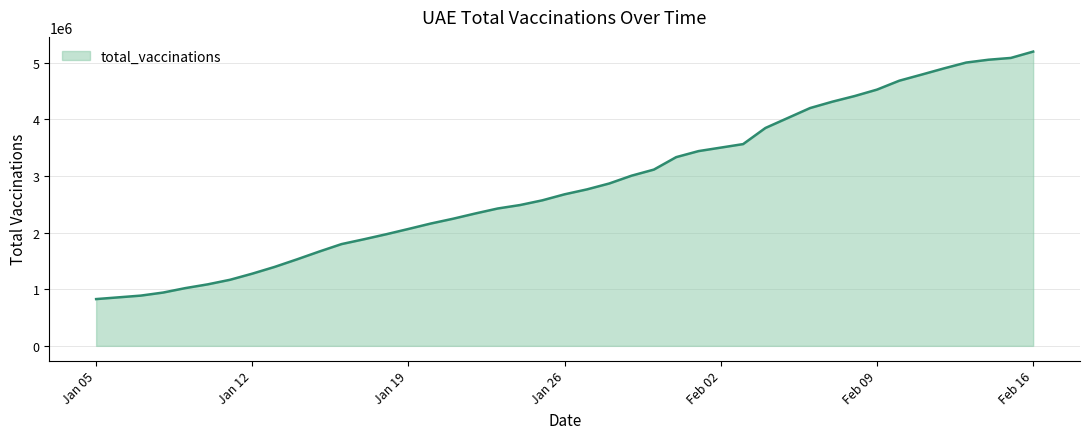

True or false: there are more than 2 points higher than both neighbors.

False